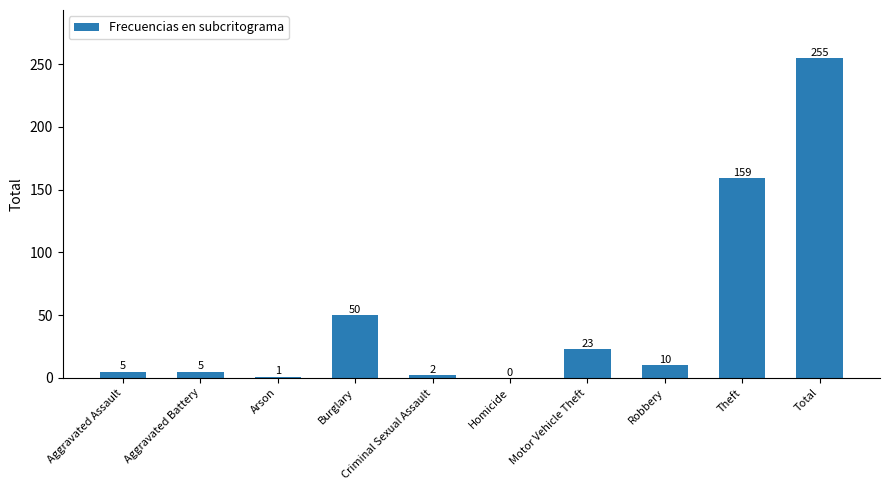

Are the bars horizontal?

No